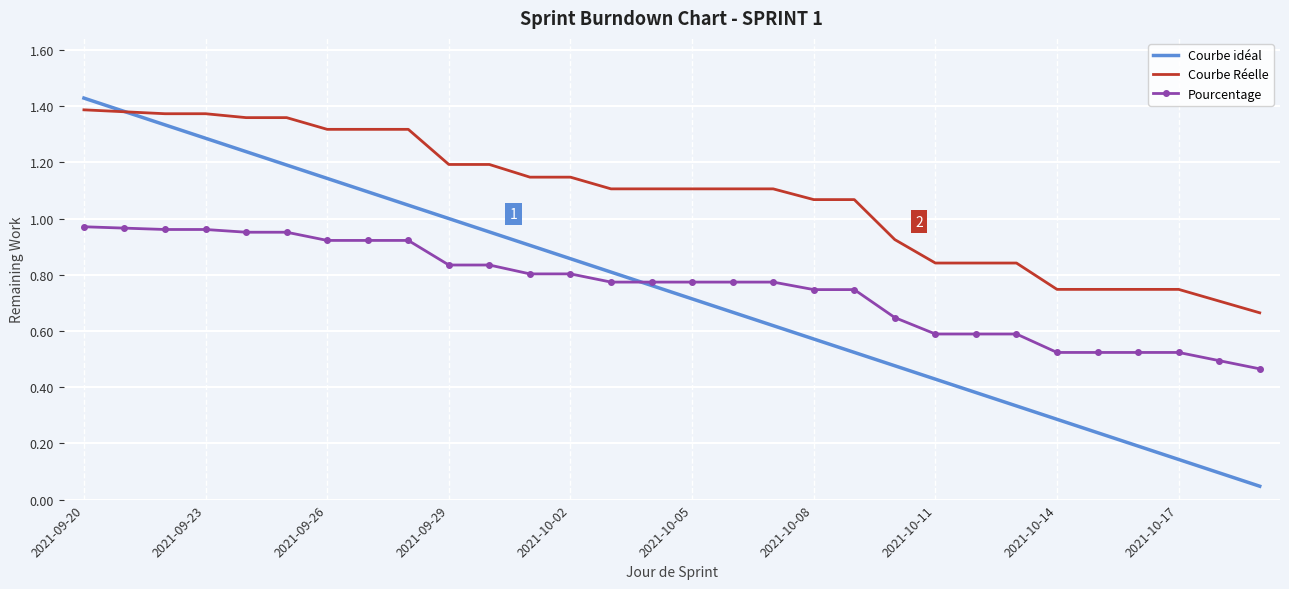

Which series has the widest spread of values?

Courbe idéal